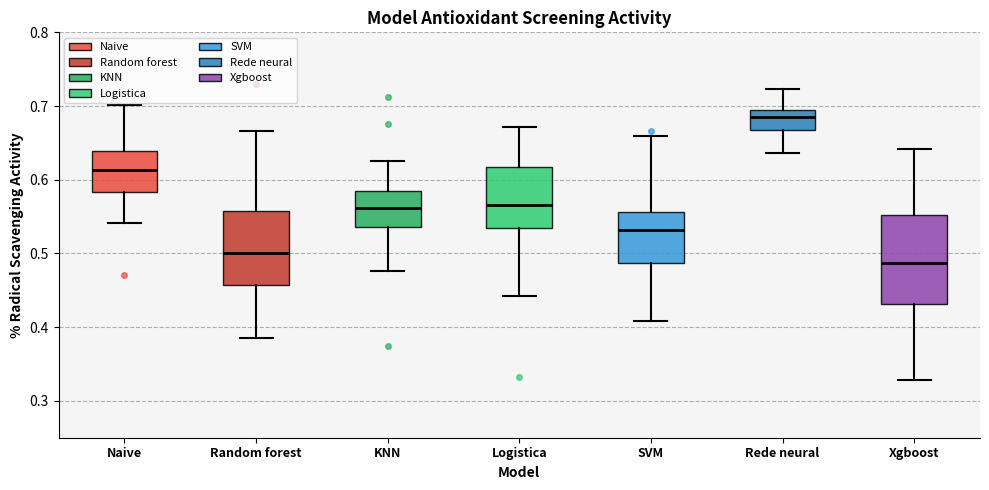

Which box is the tallest, from its lower edge to its upper edge?

Xgboost